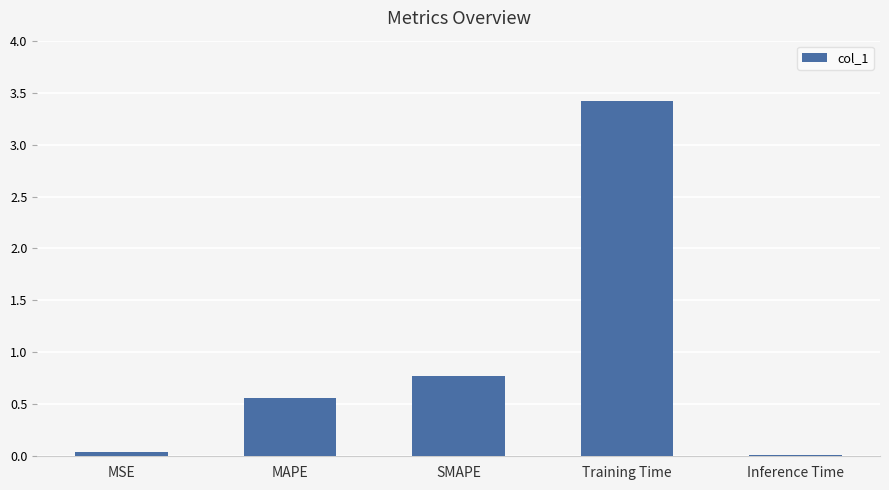

What is the difference between the maximum and second lowest values?

3.4